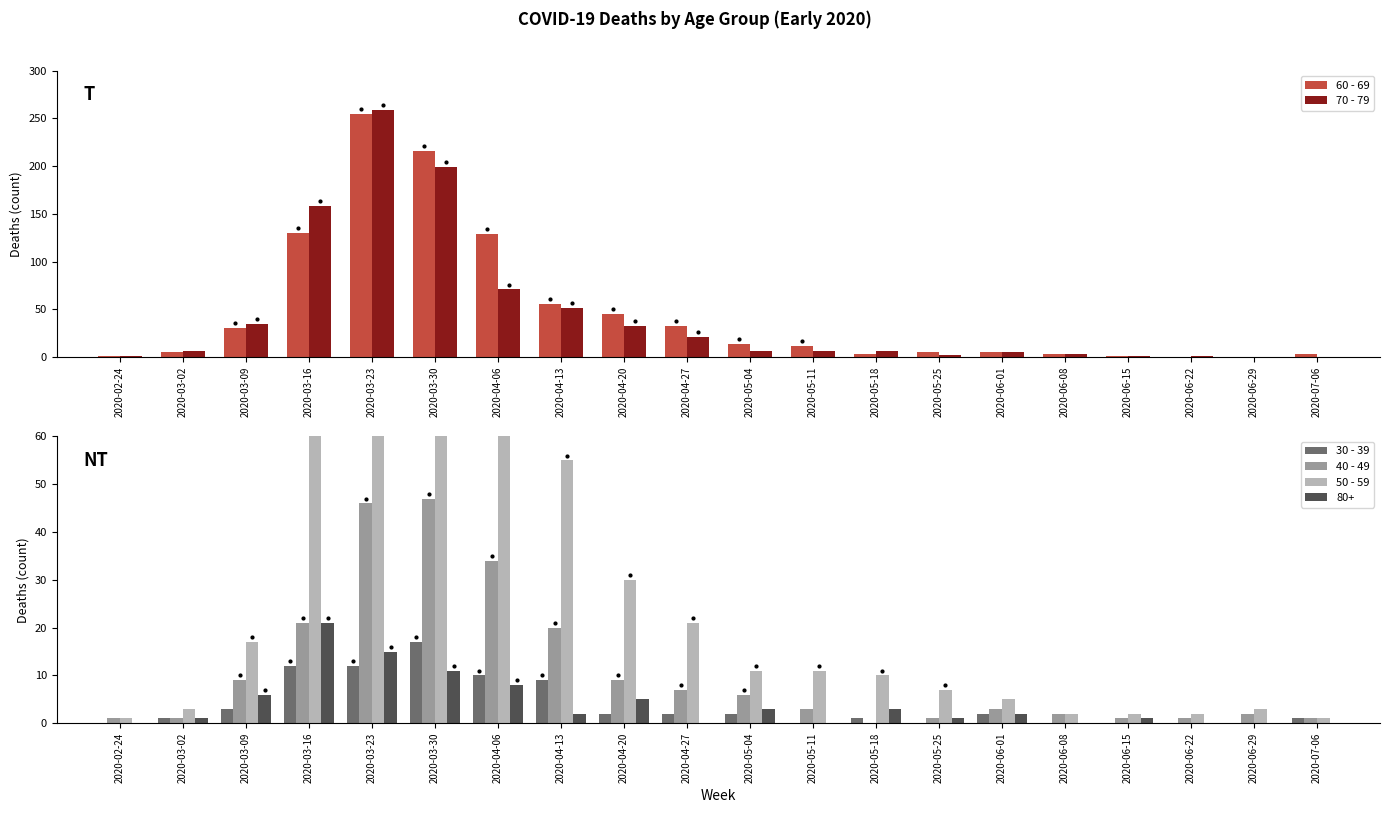

Is the value of 70 - 79 at 2020-03-02 greater than the value of 30 - 39 at 2020-03-23?

No